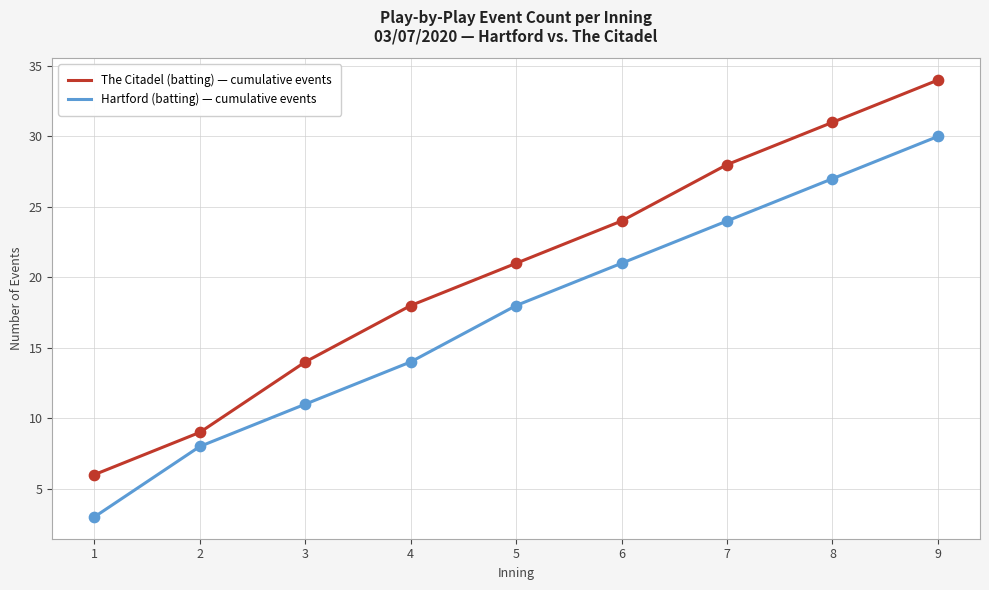

At how many categories does at least one series exceed 13?

7